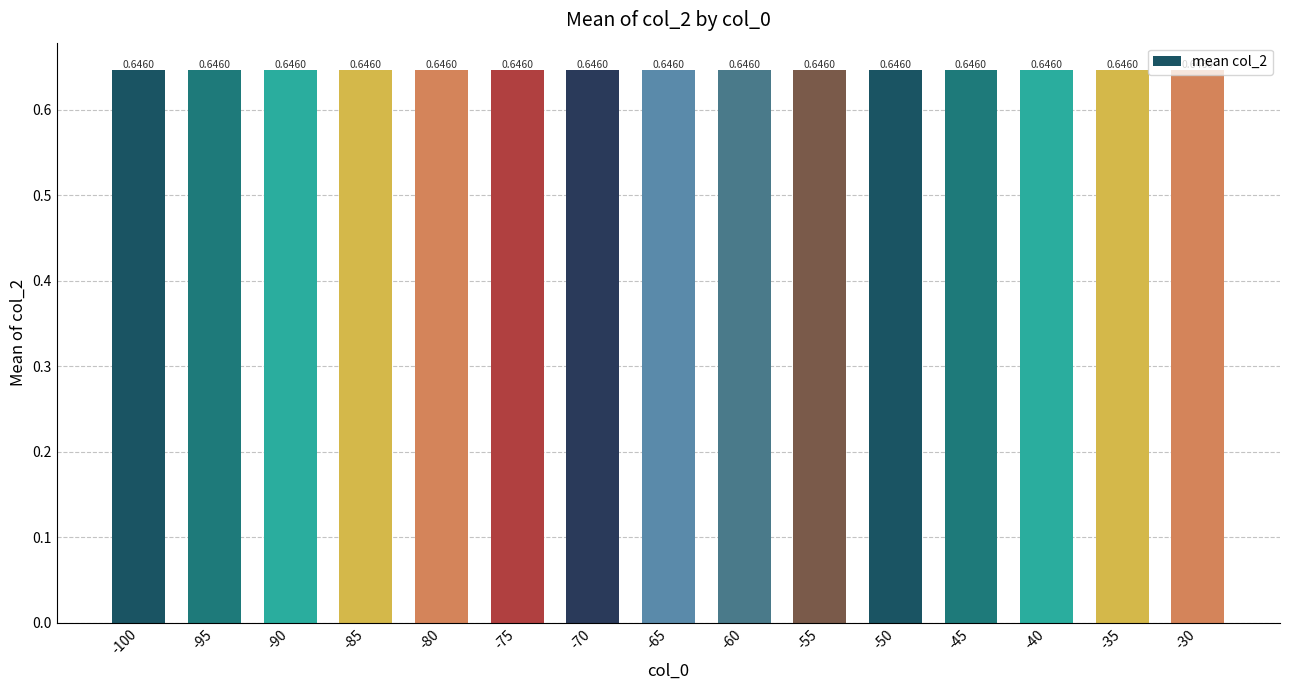

What is the value of the 3rd bar from the left?

0.6